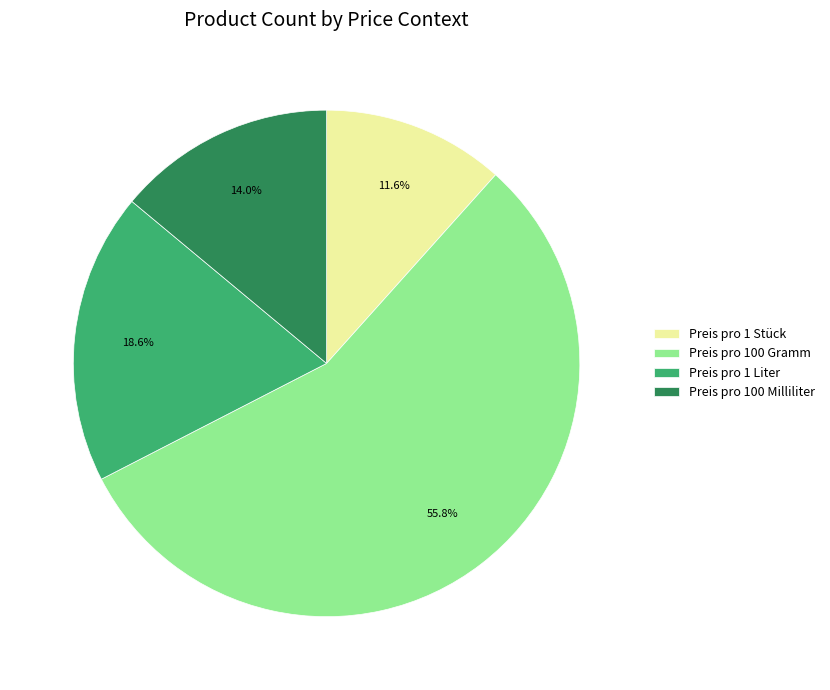

Is there a majority slice in this chart?

Yes